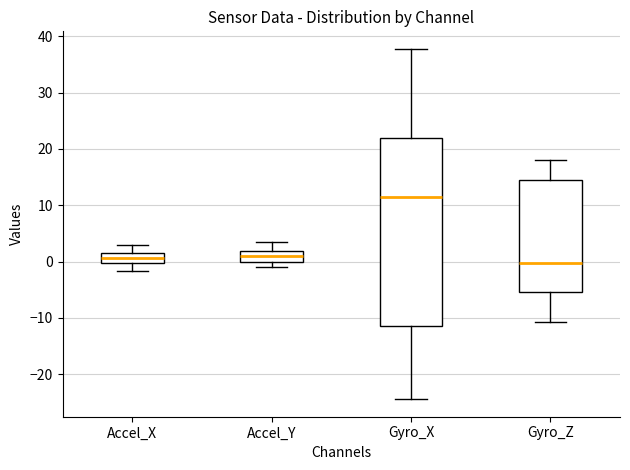

Which box has the highest median line?

Gyro_X